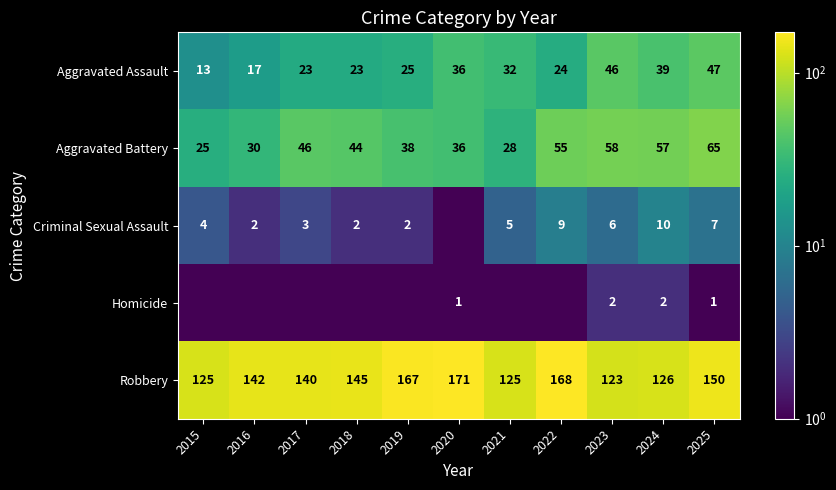

Count the number of data series in this chart.

5